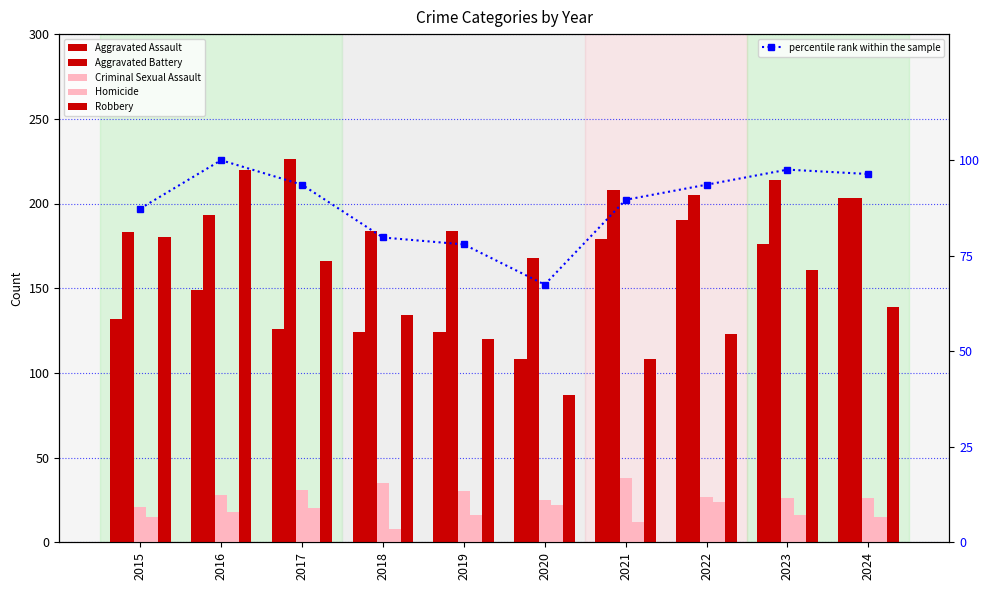

What is the spread (max minus min) of values at 2020?

146.0